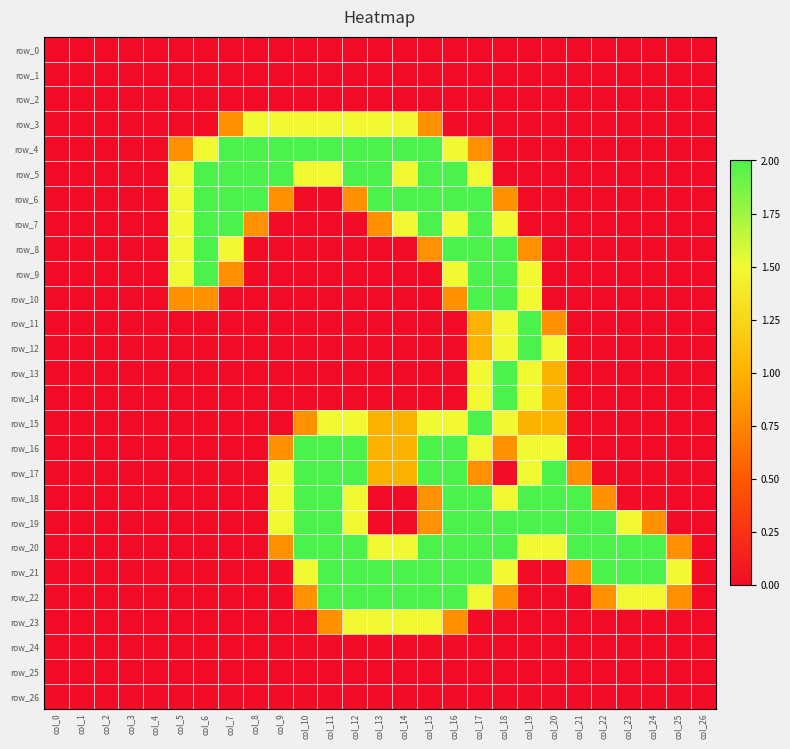

List the series in order of their peak value, highest first.

row_4, row_5, row_6, row_7, row_8, row_9, row_10, row_11, row_12, row_13, row_14, row_15, row_16, row_17, row_18, row_19, row_20, row_21, row_22, row_3, row_23, row_0, row_1, row_2, row_24, row_25, row_26